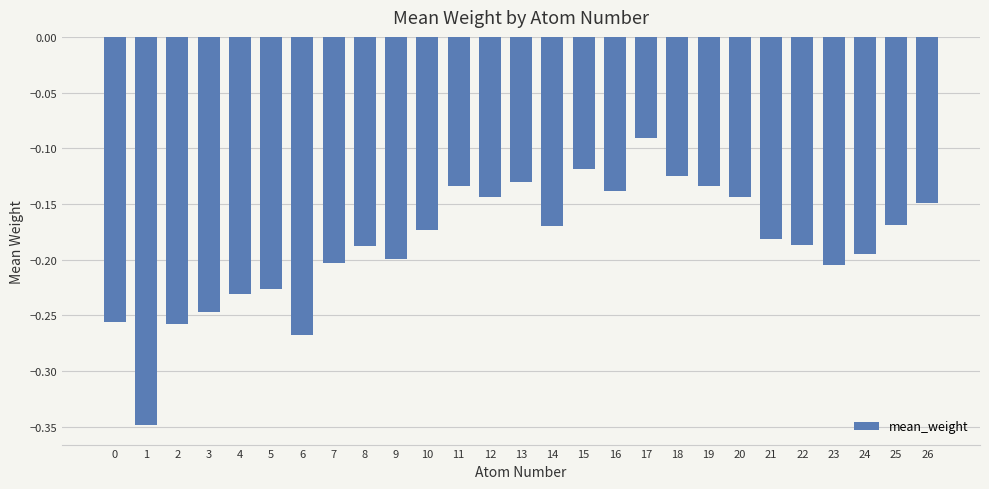

Where is the data nearest to the value 0?

17